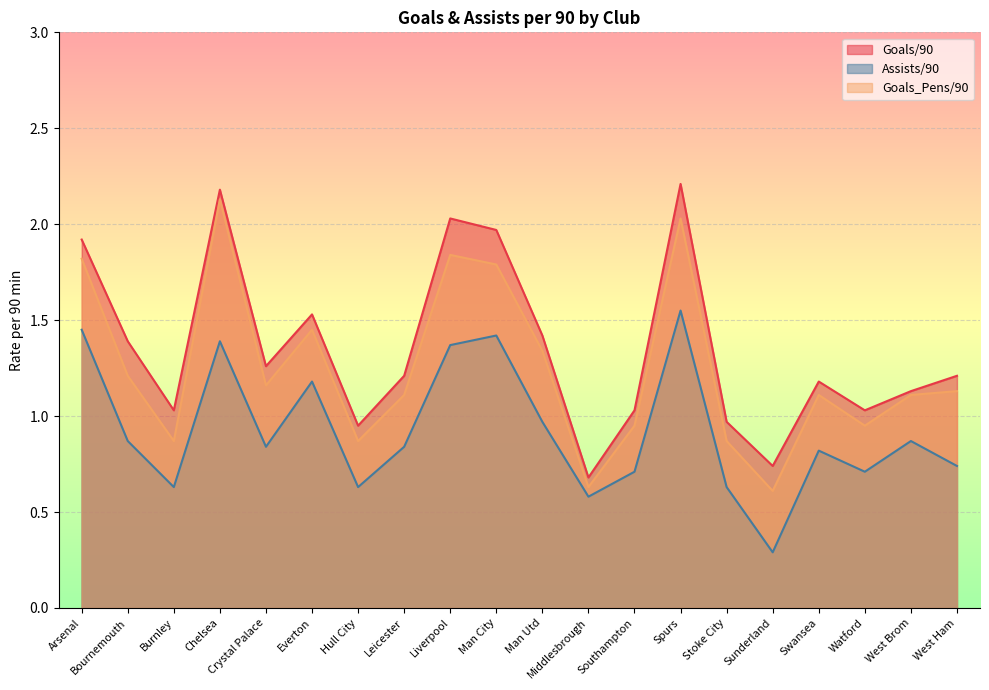

True or false: Assists/90 and Goals_Pens/90 cross at least once.

False